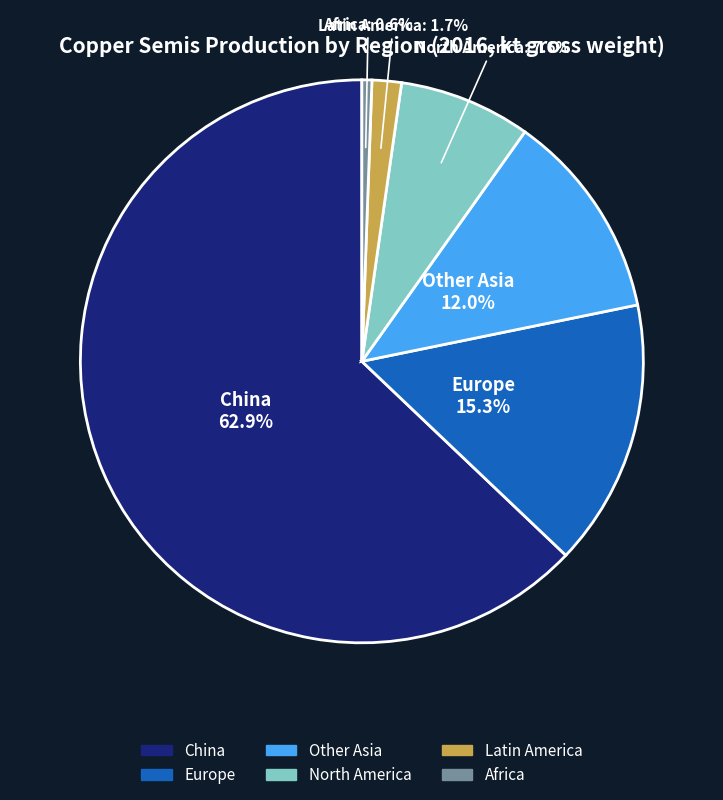

Does any single category account for the majority?

Yes